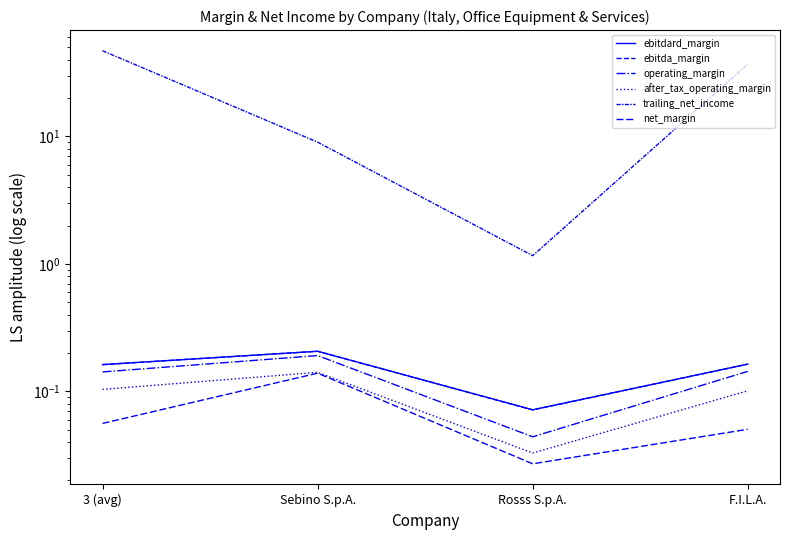

The net_margin series shows 0.0 at F.I.L.A.. True or false?

False